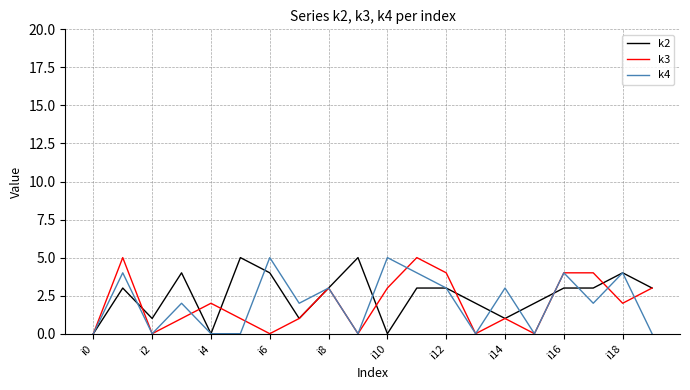

What is the maximum value shown in the chart?

5